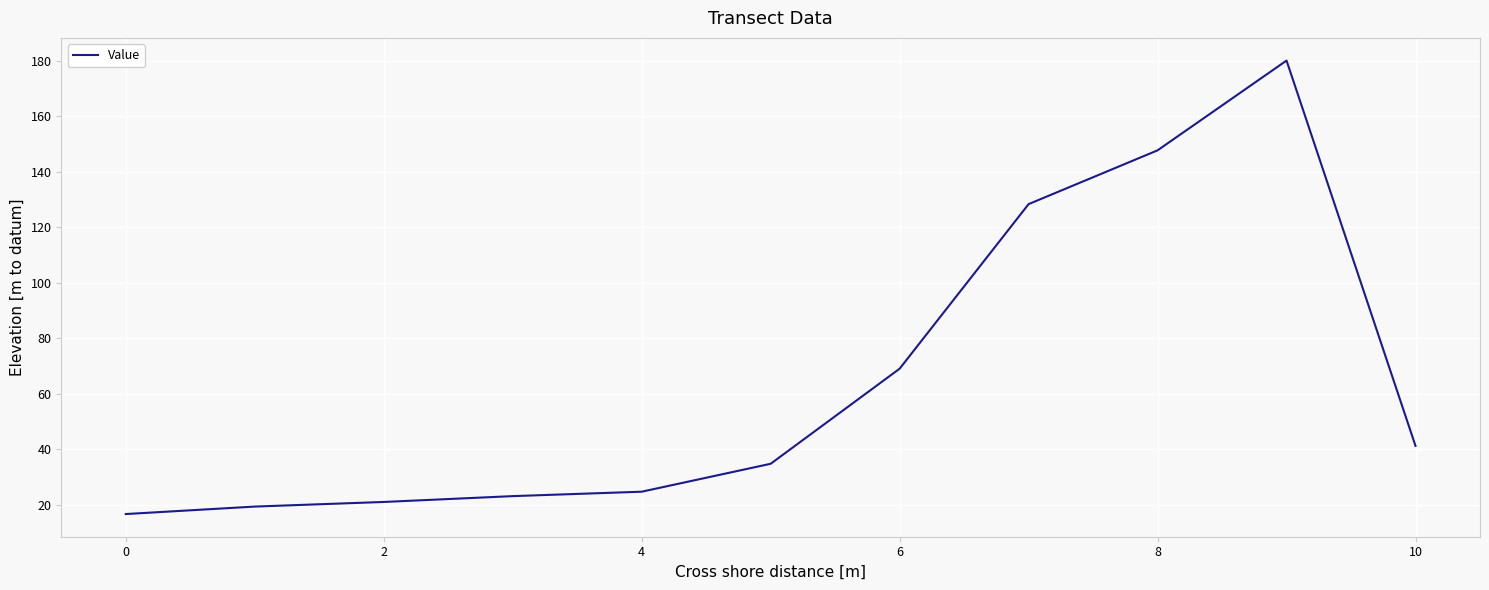

What is the smallest value displayed?

16.7